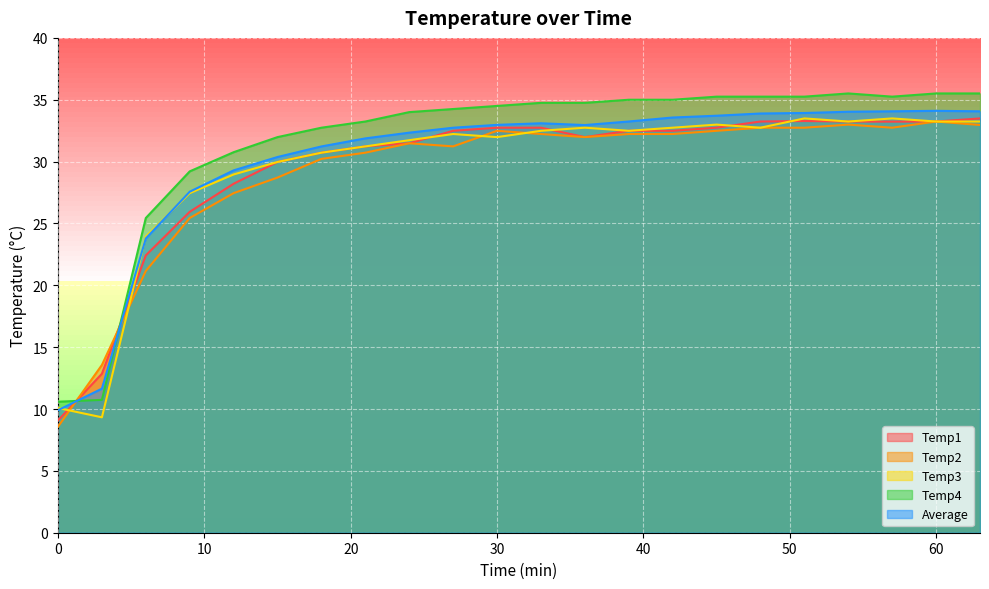

What is the greatest value displayed?

35.5